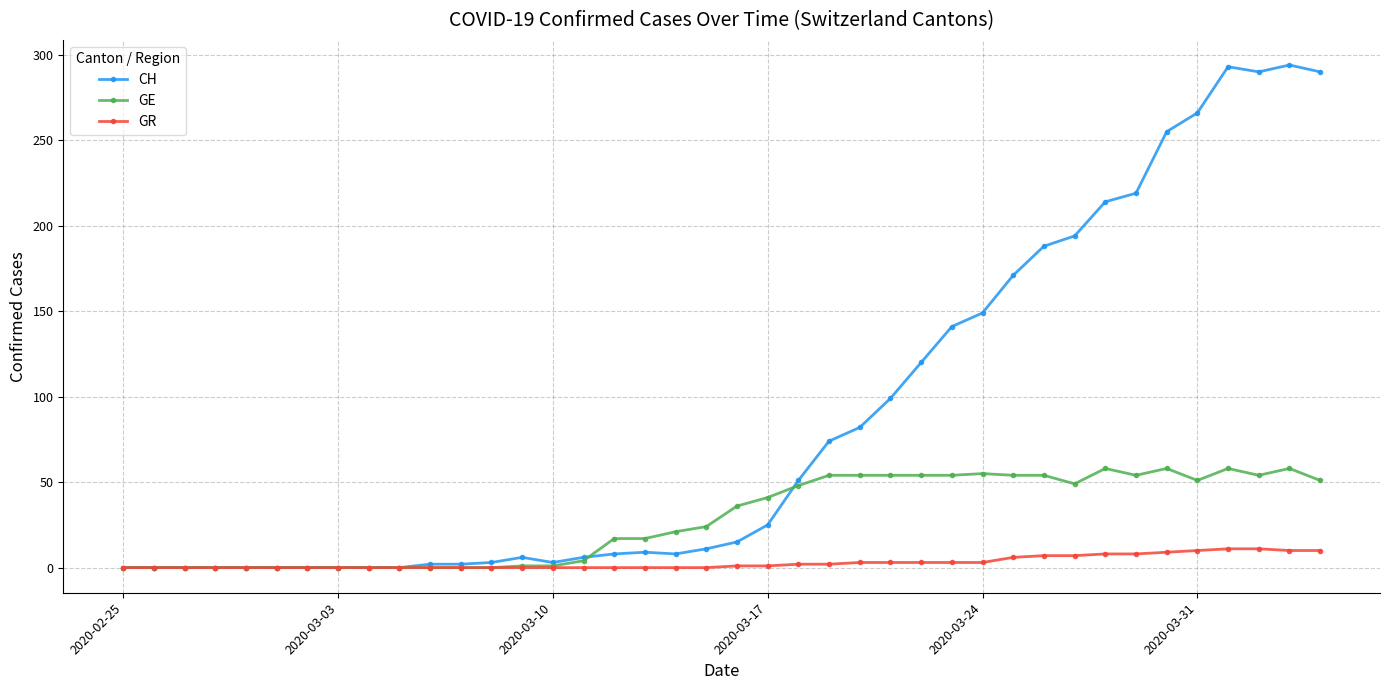

What is the difference between the second highest and second lowest values in the GR series?

11